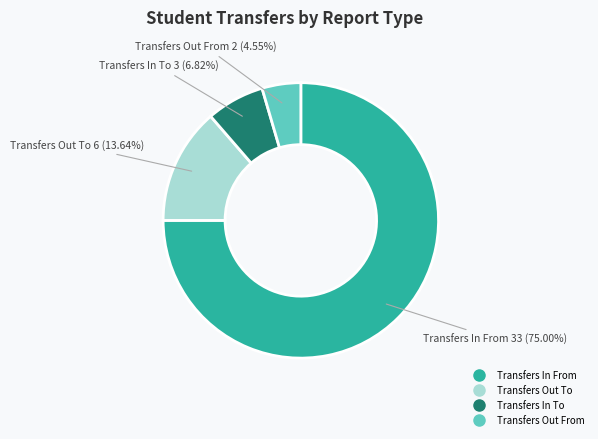

Is there any slice that represents more than half of the pie?

Yes